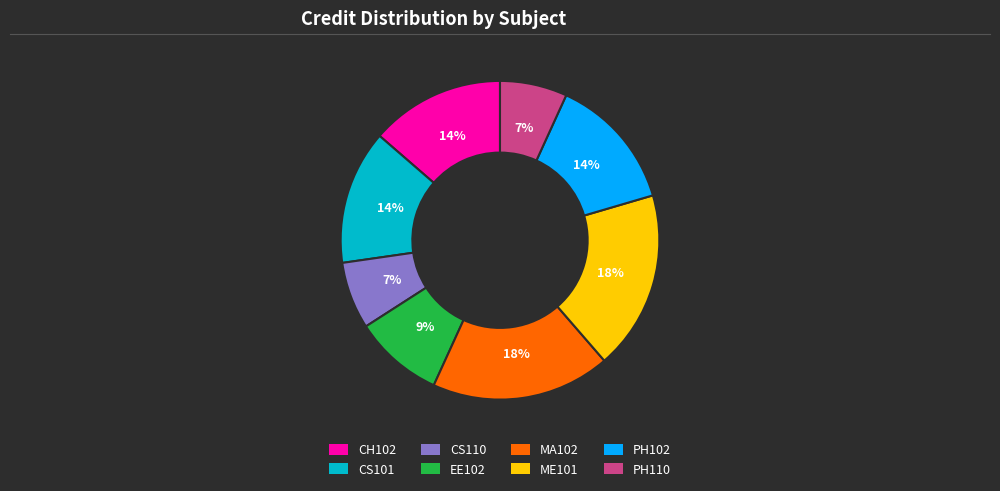

Count the number of slices in the pie.

8